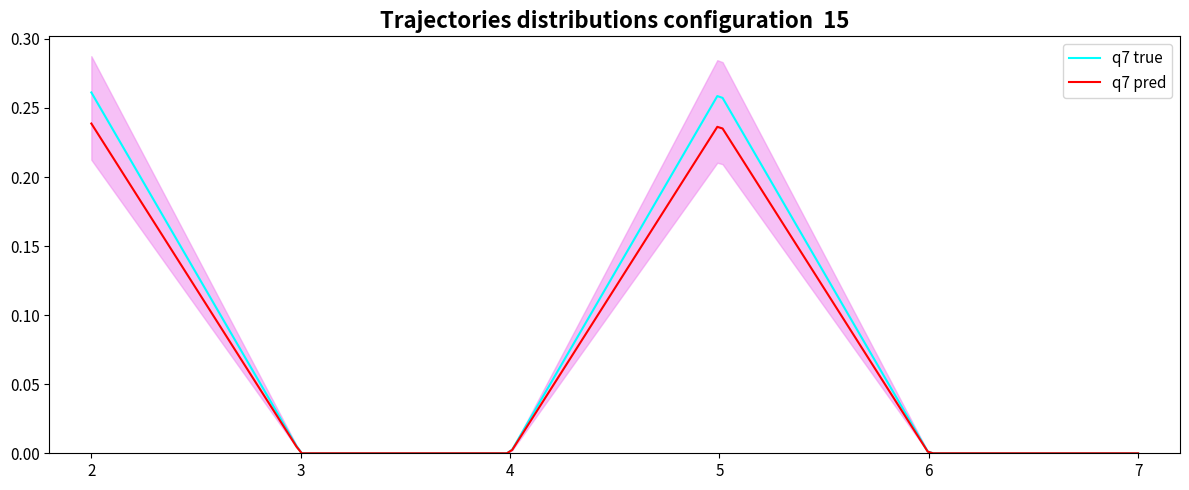

True or false: the data shows 0.0 at 3.

True